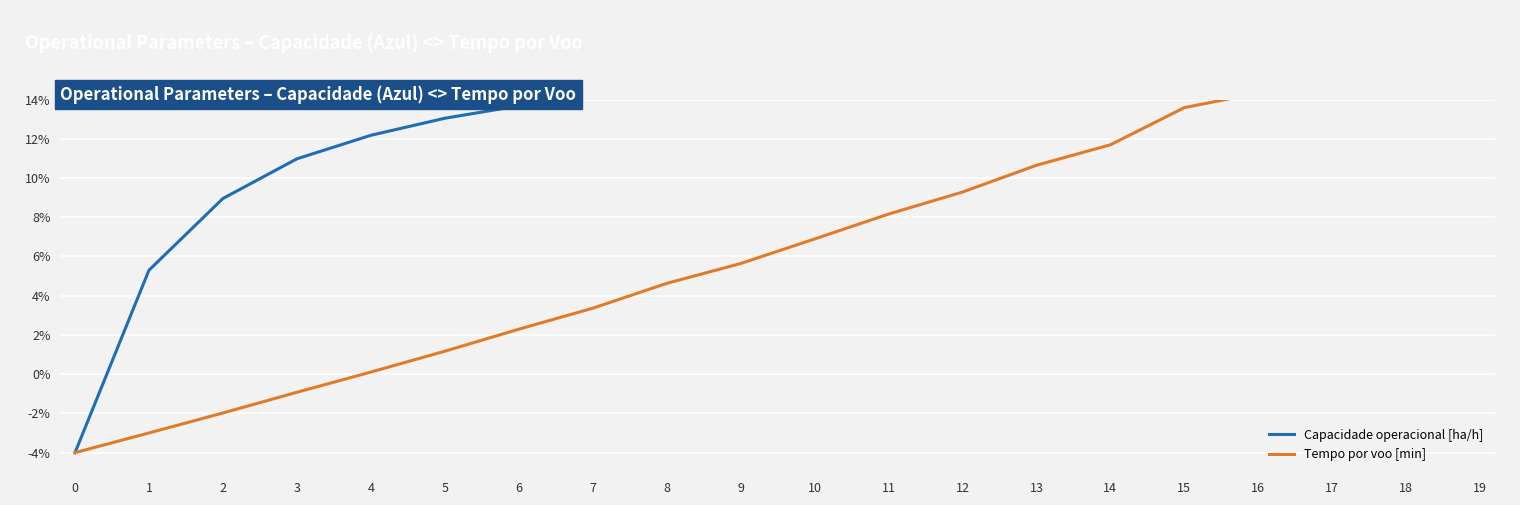

Which series has the widest spread of values?

Capacidade operacional [ha/h]